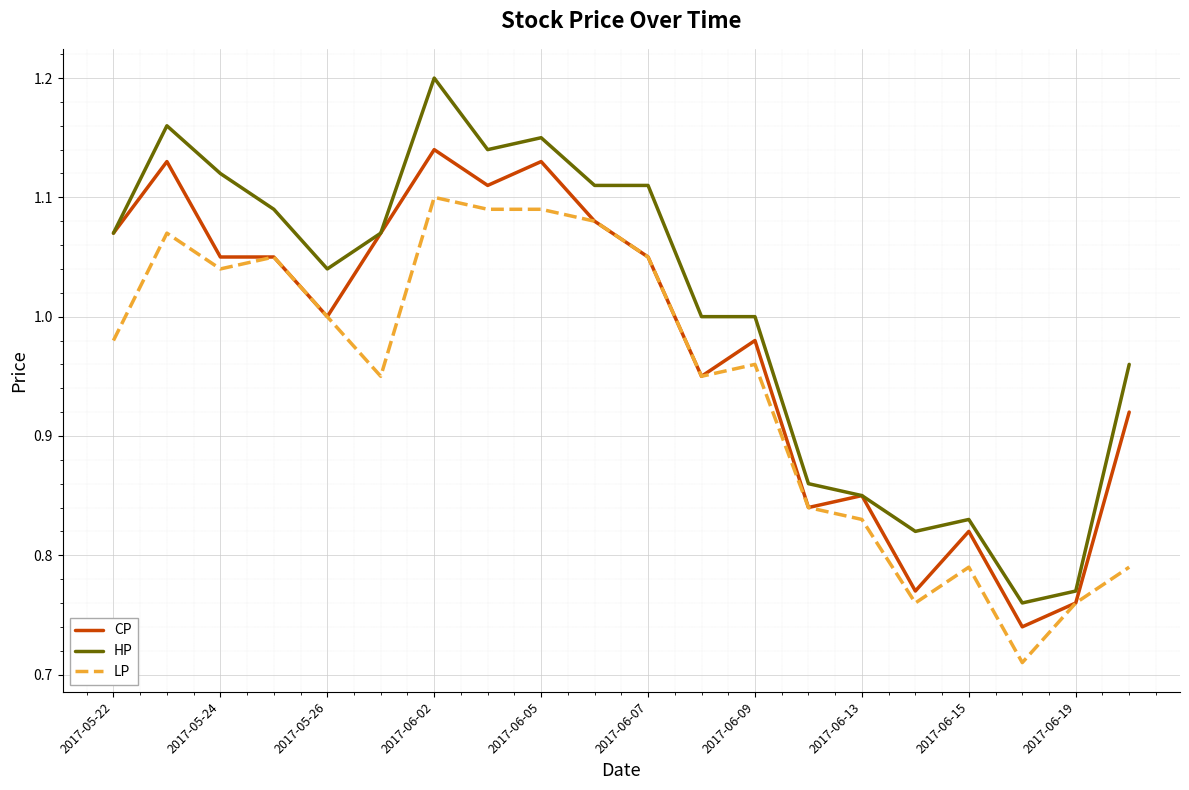

Rank the series by their maximum value, from lowest to highest.

LP, CP, HP